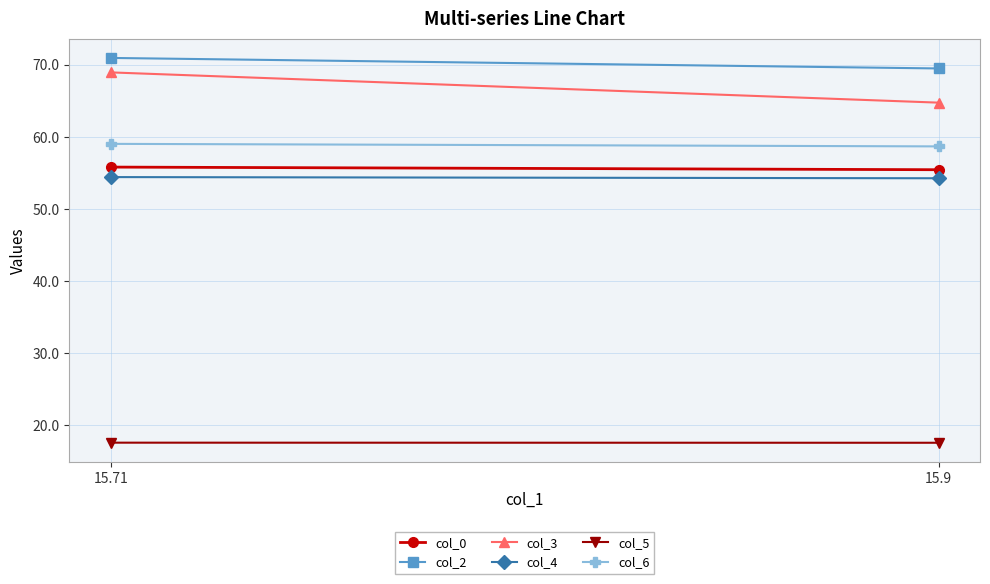

What are all the series names shown in the legend?

col_0, col_2, col_3, col_4, col_5, col_6